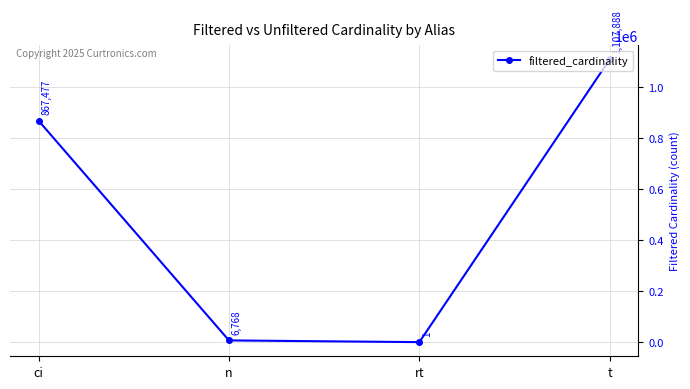

How many lines are shown in the chart?

1